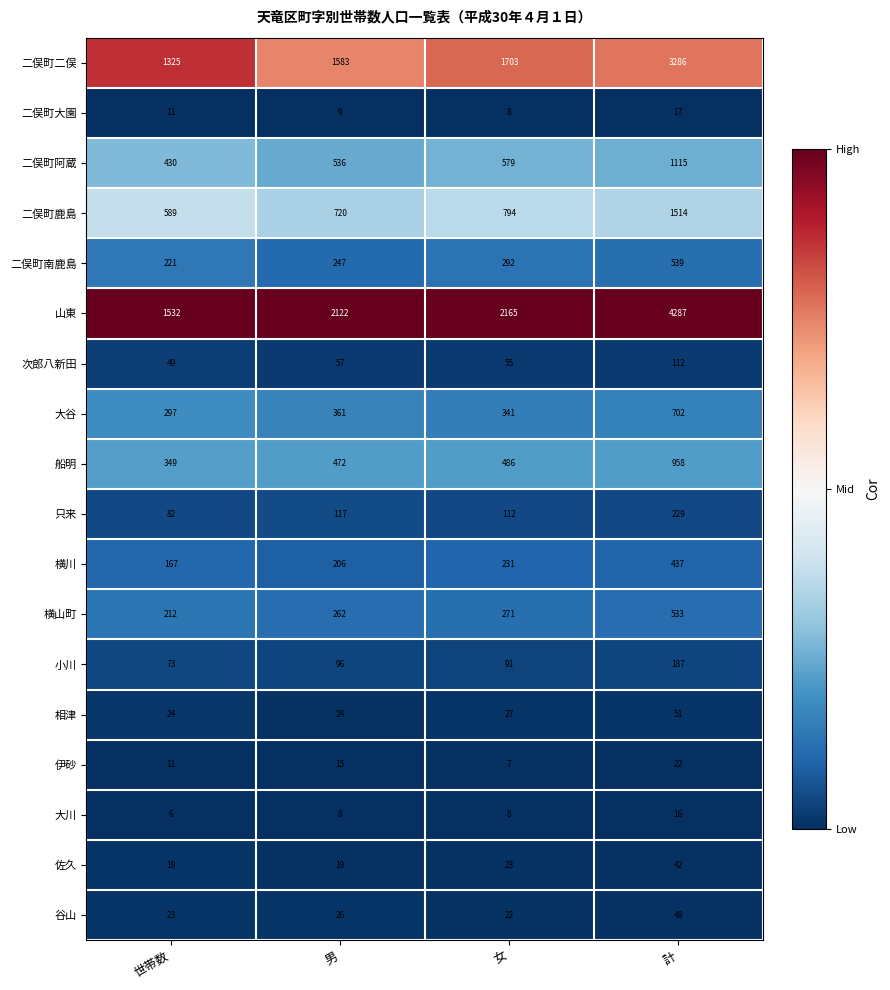

What is the difference between the second highest and minimum values in the 次郎八新田 series?

8